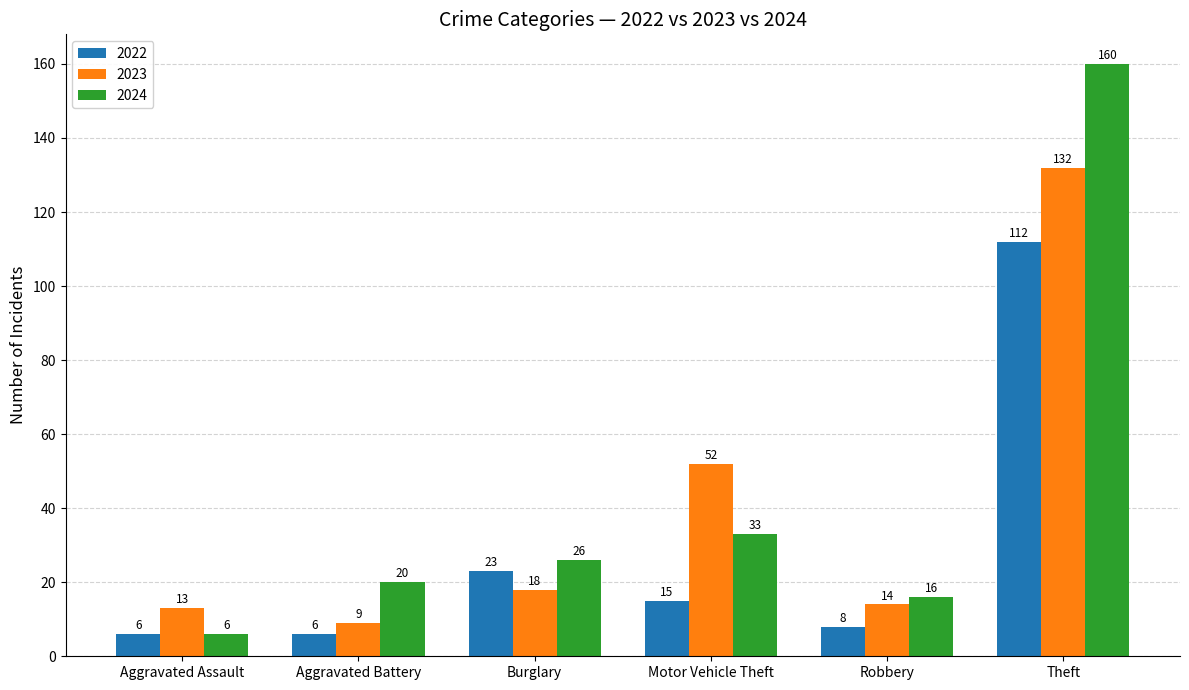

What is the difference between the second highest and second lowest values in the 2022 series?

17